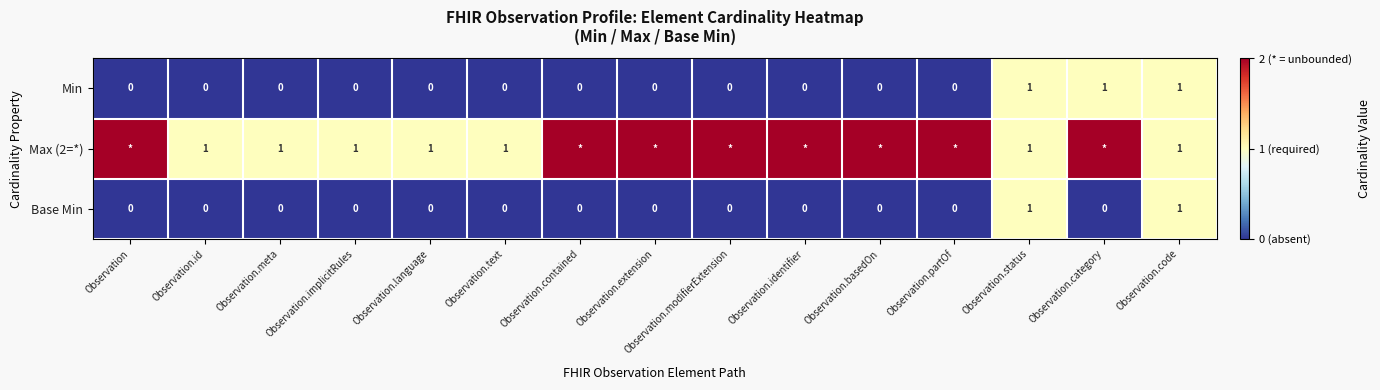

The Max (2=*) series shows 1 at Observation.code. True or false?

True